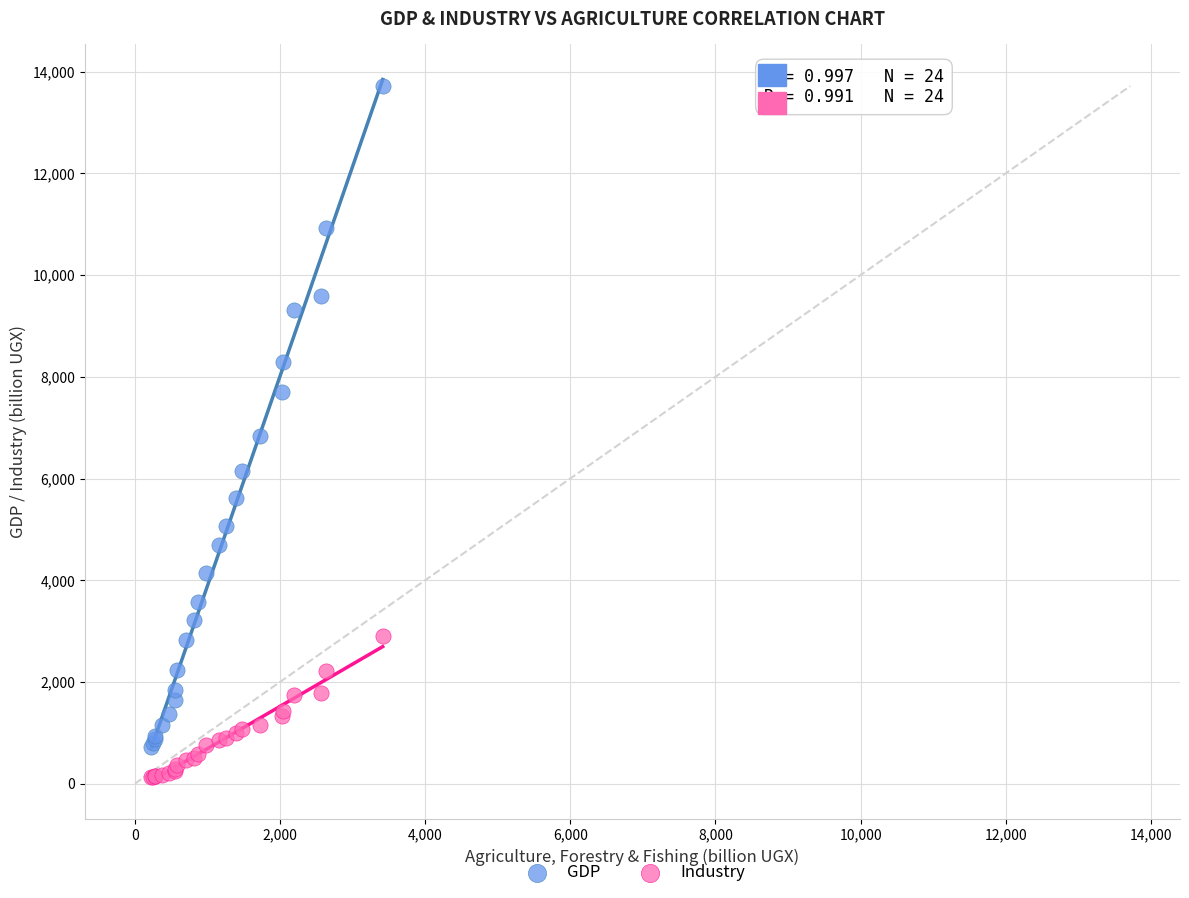

Which series reaches the maximum Y coordinate?

GDP